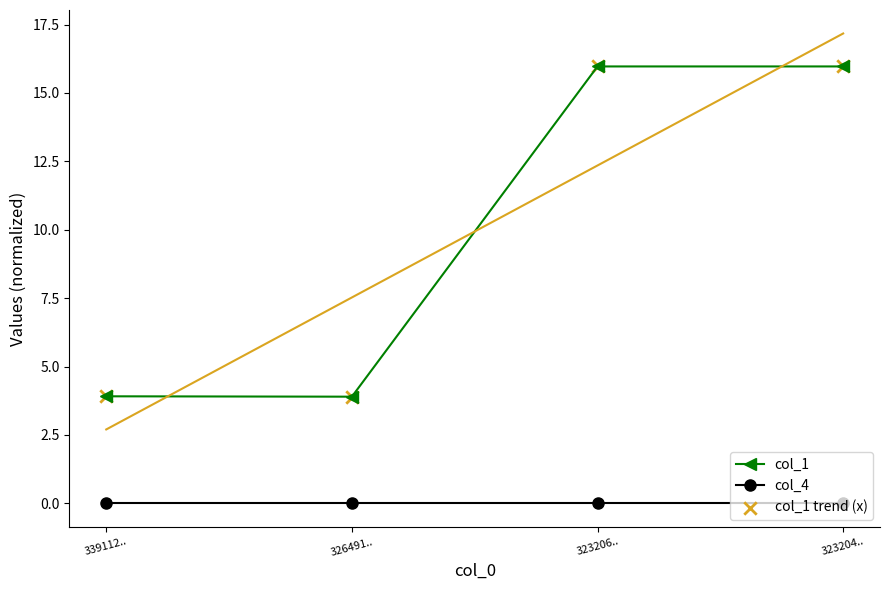

What are all the series names shown in the legend?

col_1, col_4, col_1 trend (x)